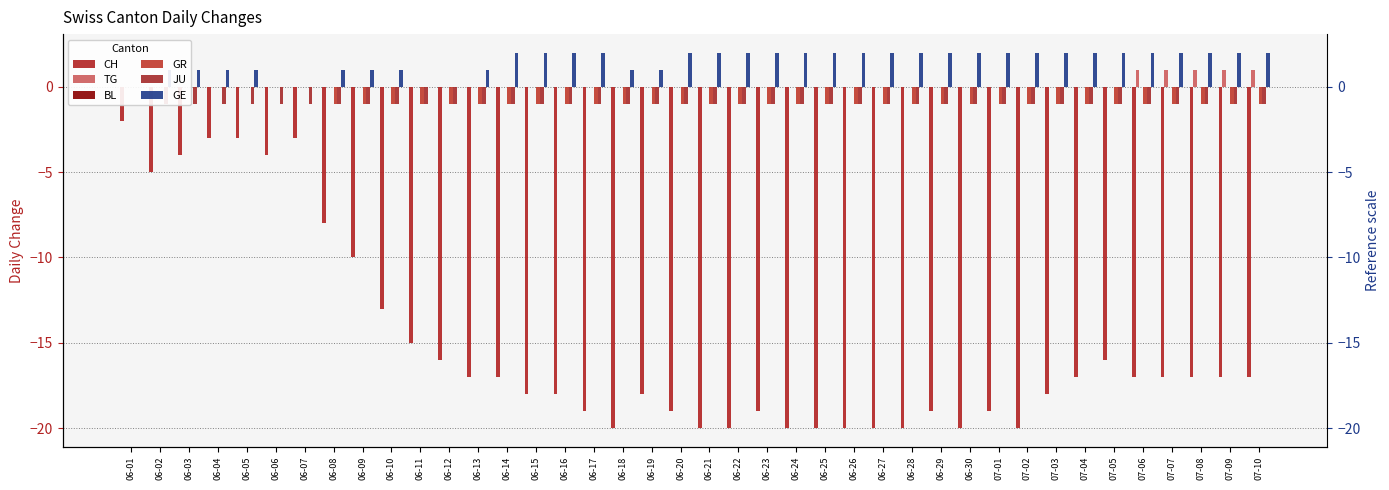

Is it true that GR equals -1 at 07-09?

False